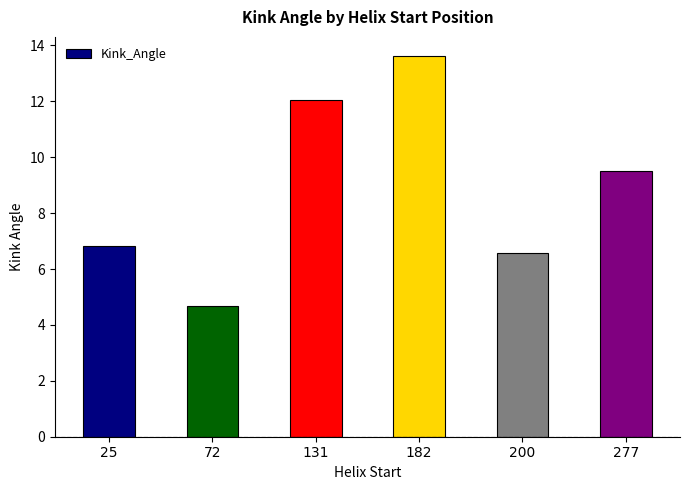

Which has a higher value, 182 or 277?

182